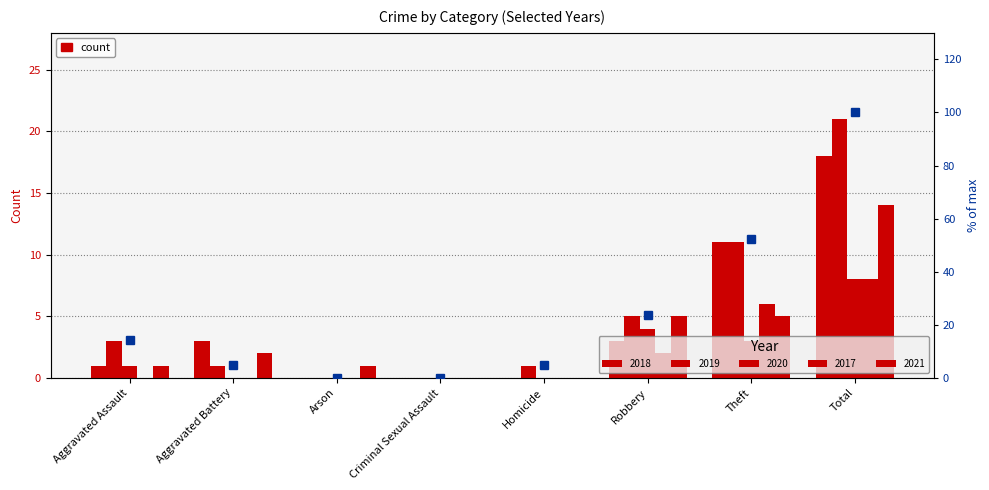

Reading left to right, transcribe all the data shown in this chart.

Aggravated Assault=14.3	Aggravated Battery=4.8	Arson=0.0	Criminal Sexual Assault=0.0	Homicide=4.8	Robbery=23.8	Theft=52.4	Total=100.0